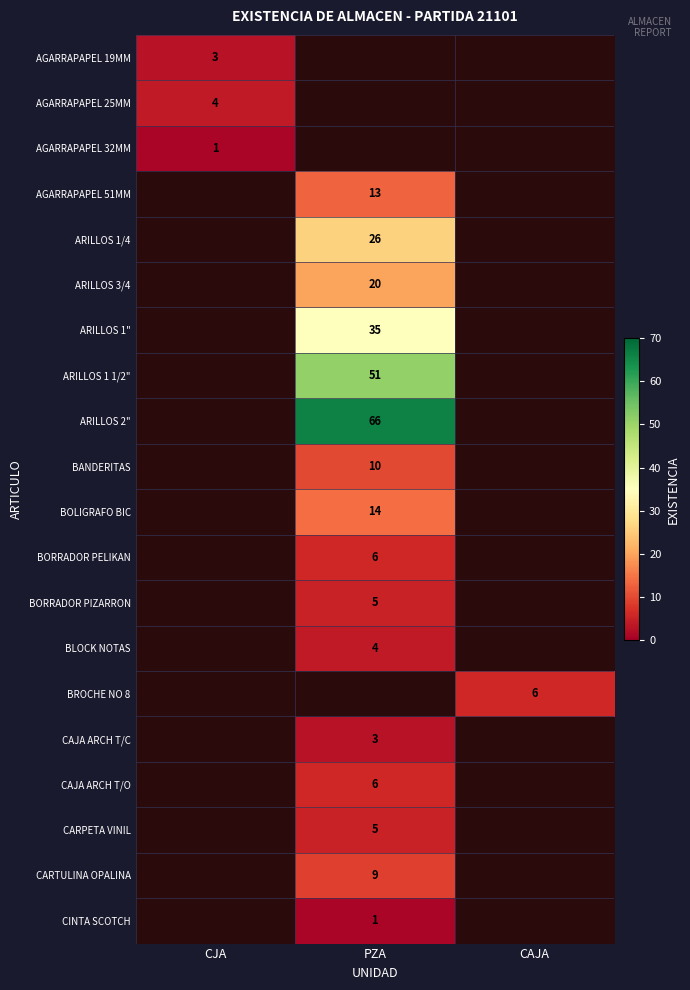

The BOLIGRAFO BIC series shows 14 at PZA. True or false?

True